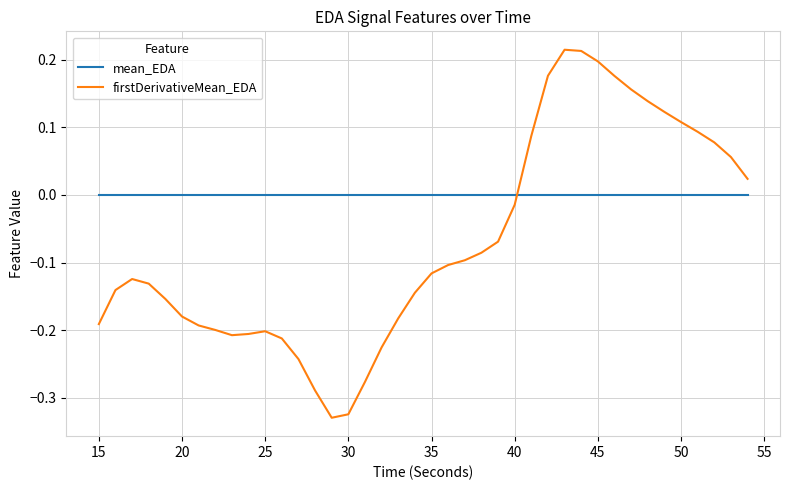

Which series has the widest spread of values?

firstDerivativeMean_EDA